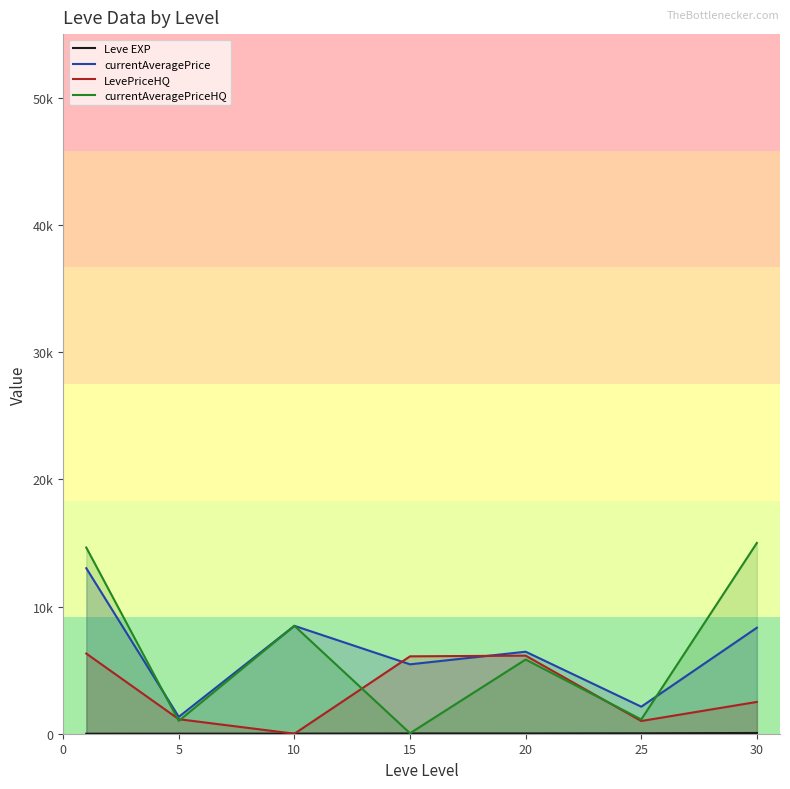

Reading left to right, transcribe all the data shown in this chart.

Leve EXP: 1.3	6.2	7.7	22.3	23.3	34.7	59.0
currentAveragePrice: 13013.0	1325.0	8482.8	5456.2	6446.7	2124.8	8333.0
LevePriceHQ: 6303.5	1141.7	0.0	6083.3	6138.3	1000.0	2499.8
currentAveragePriceHQ: 14636.8	1009.5	8482.8	38.2	5833.3	1124.8	15000.0